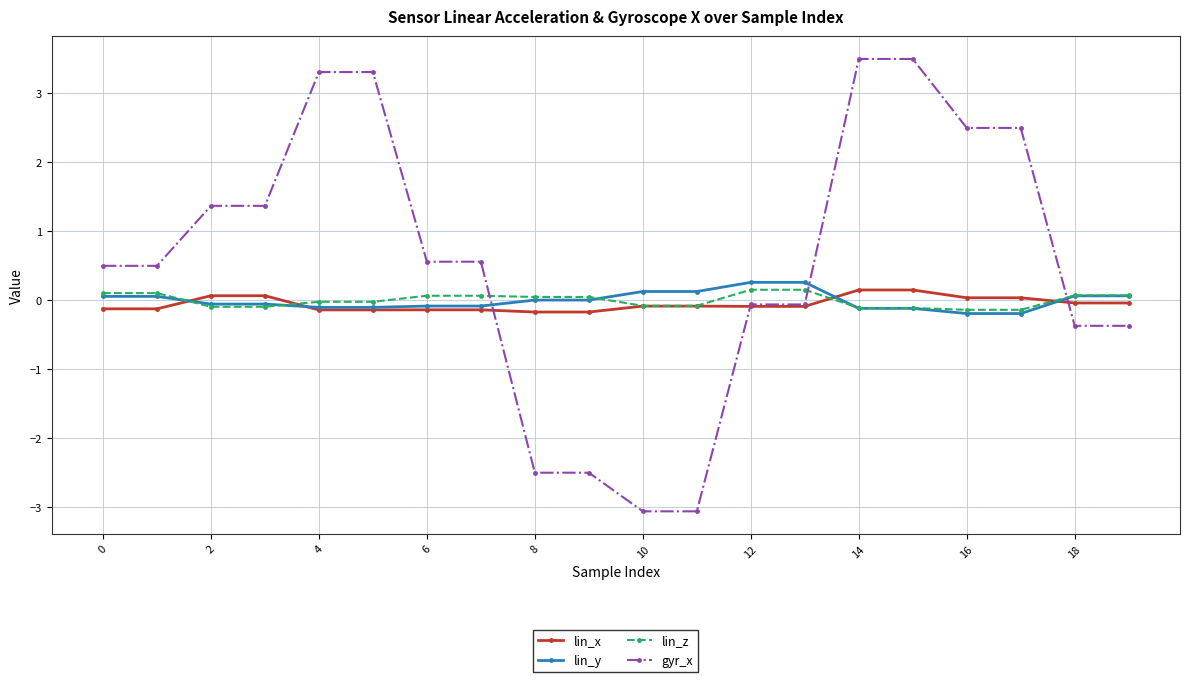

Which series has the largest range (max minus min)?

gyr_x